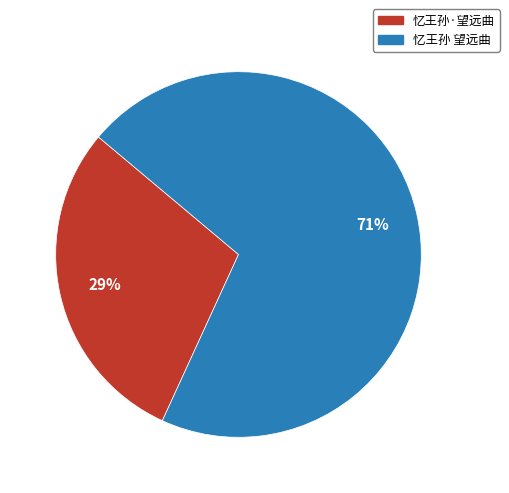

How many slices are in this pie chart?

2